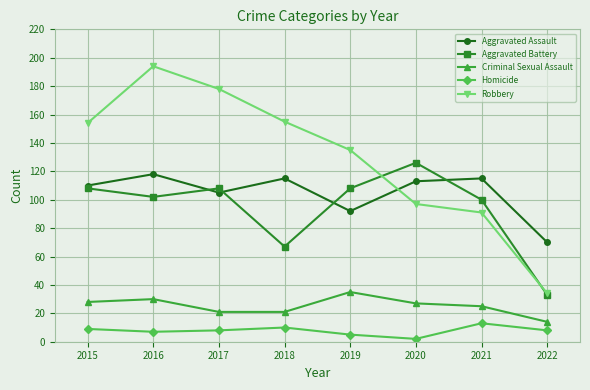

At 2019, list the series in order from largest to smallest.

Robbery, Aggravated Battery, Aggravated Assault, Criminal Sexual Assault, Homicide